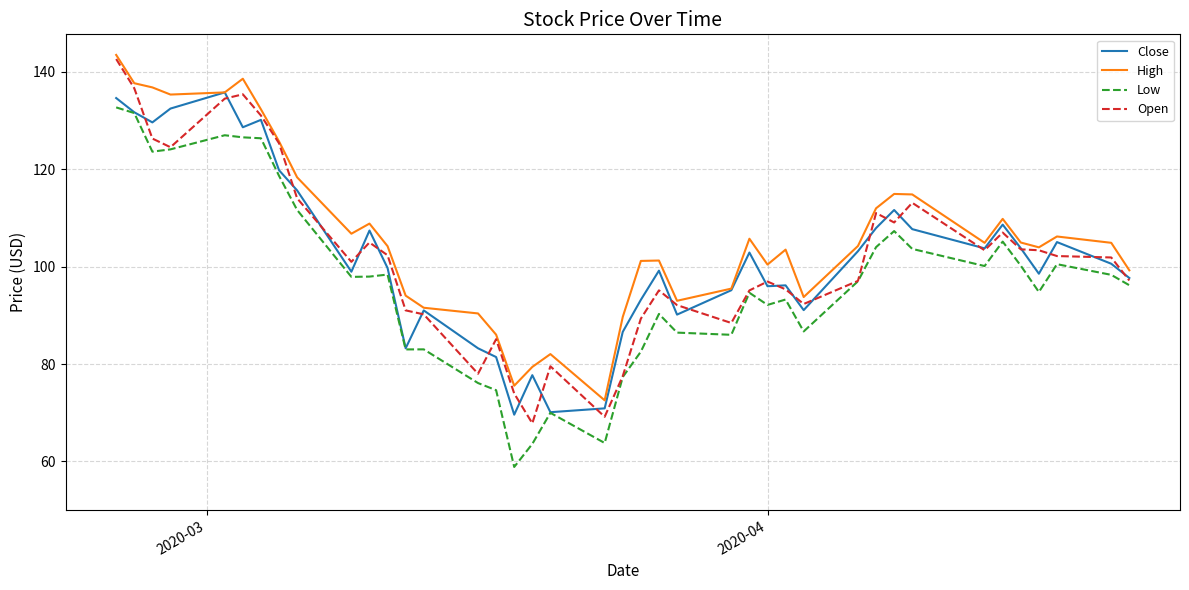

What is the sum of all High values?

4259.7